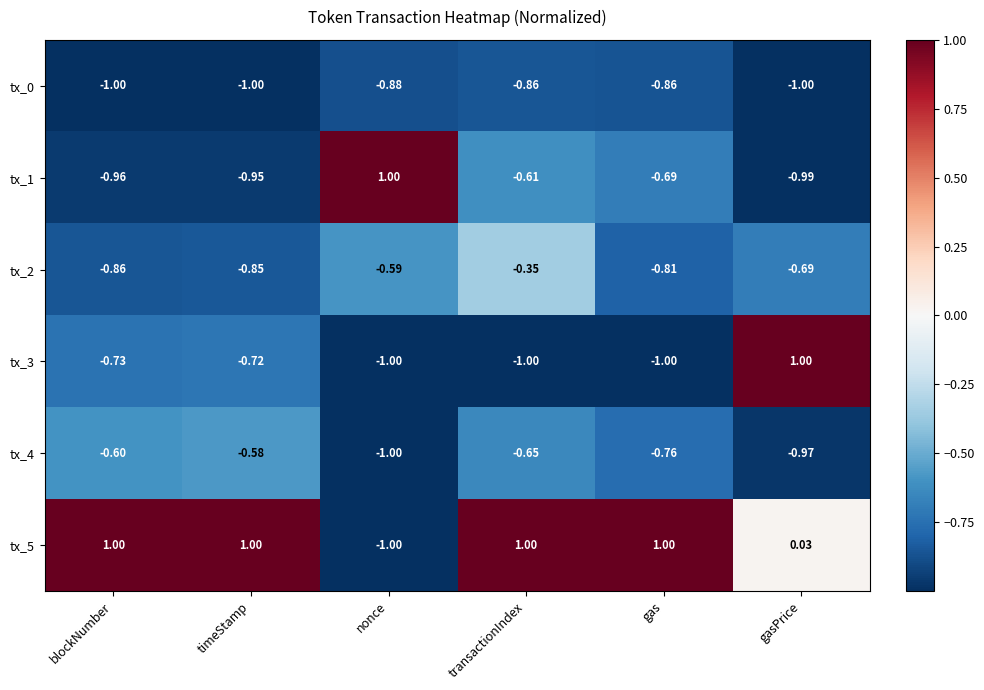

Which series changed the most between transactionIndex and gasPrice?

tx_3